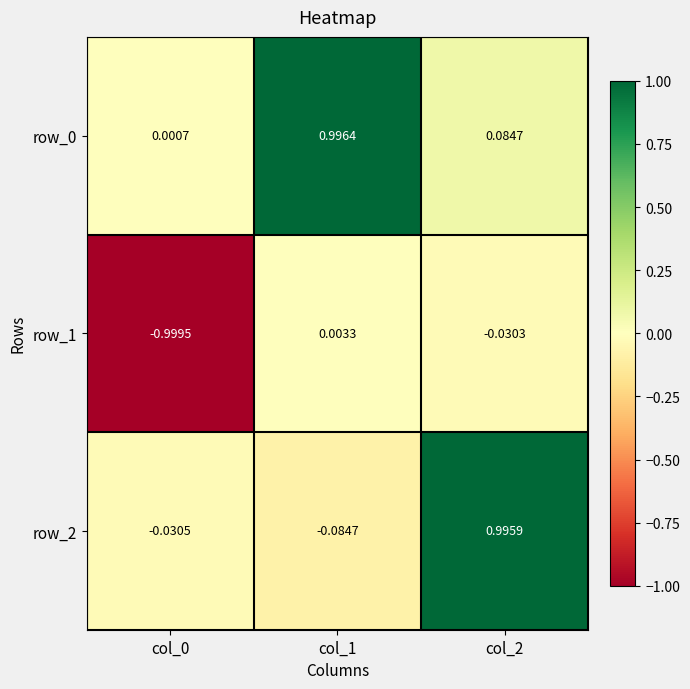

Is the value of row_1 at col_1 greater than the value of row_0 at col_1?

No